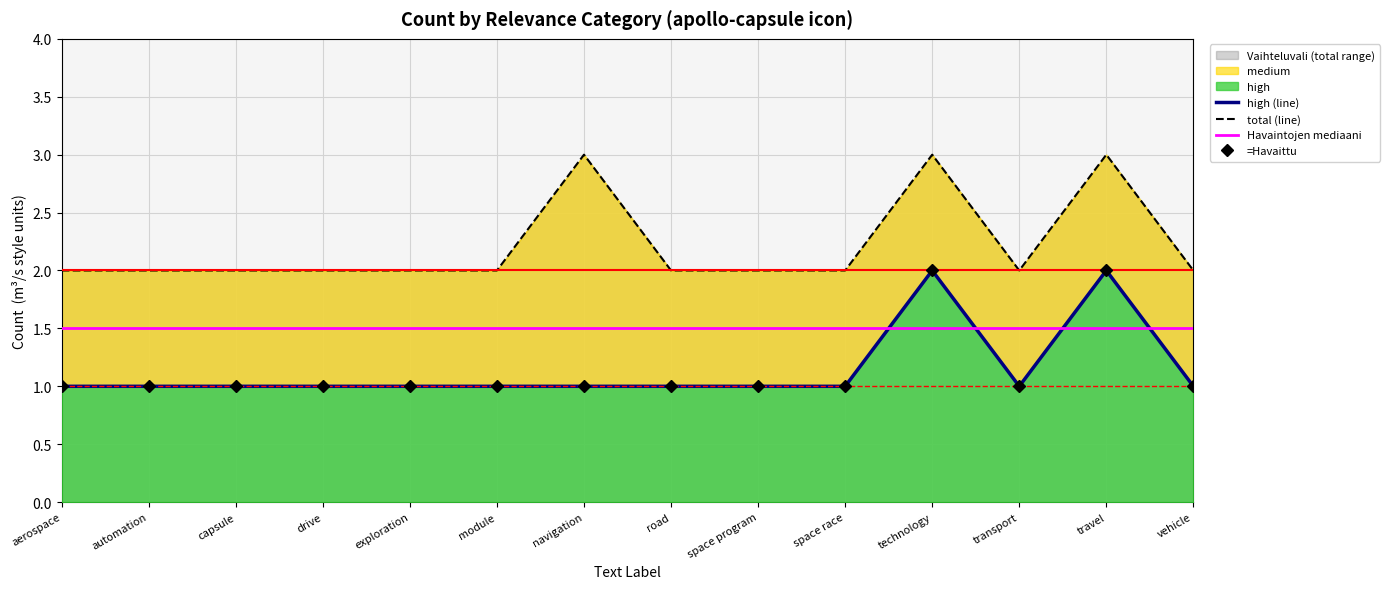

At which label does =Havaittu reach its peak?

technology